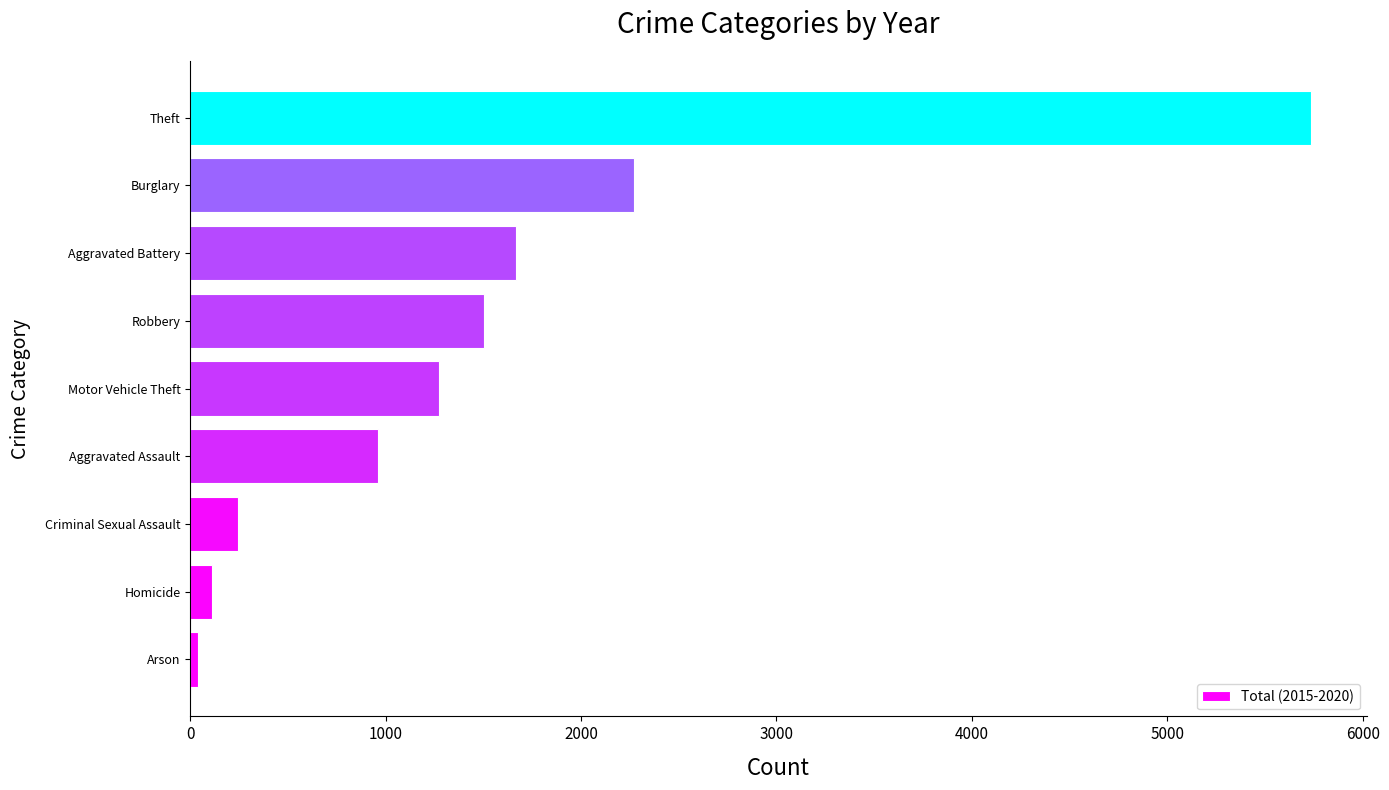

Which has a higher value, Burglary or Homicide?

Burglary